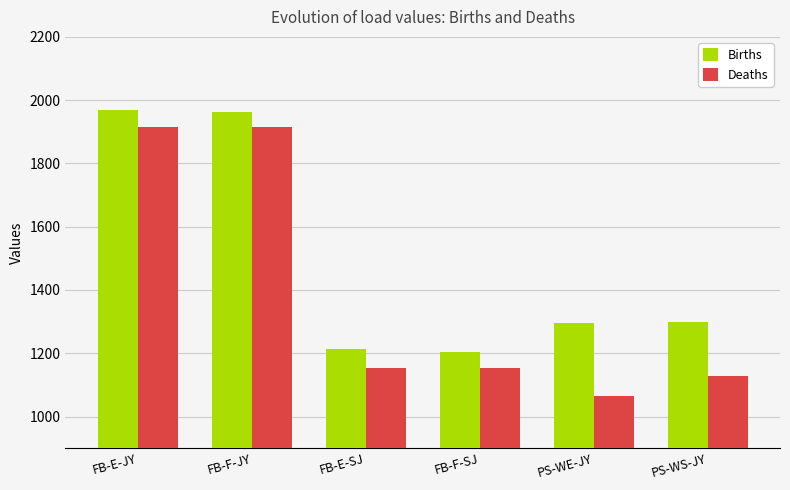

What is the smallest value displayed?

1065